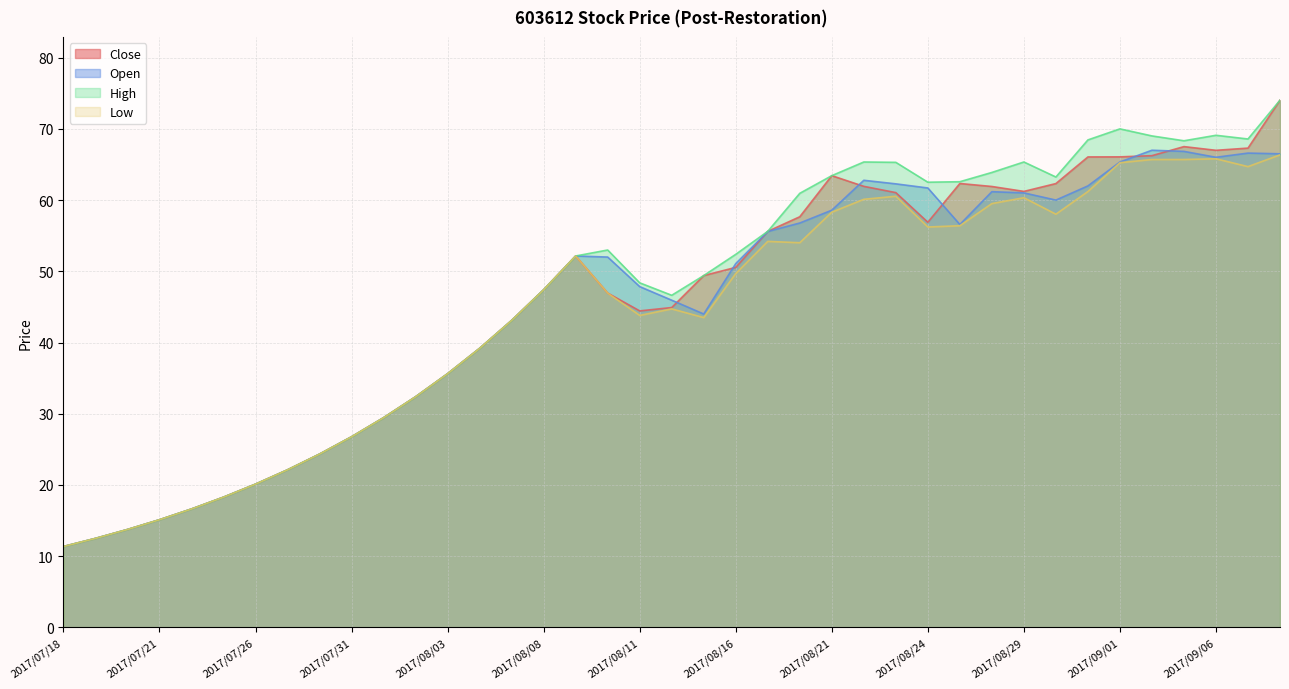

What is the label of the 33rd point from the left?

2017/08/31